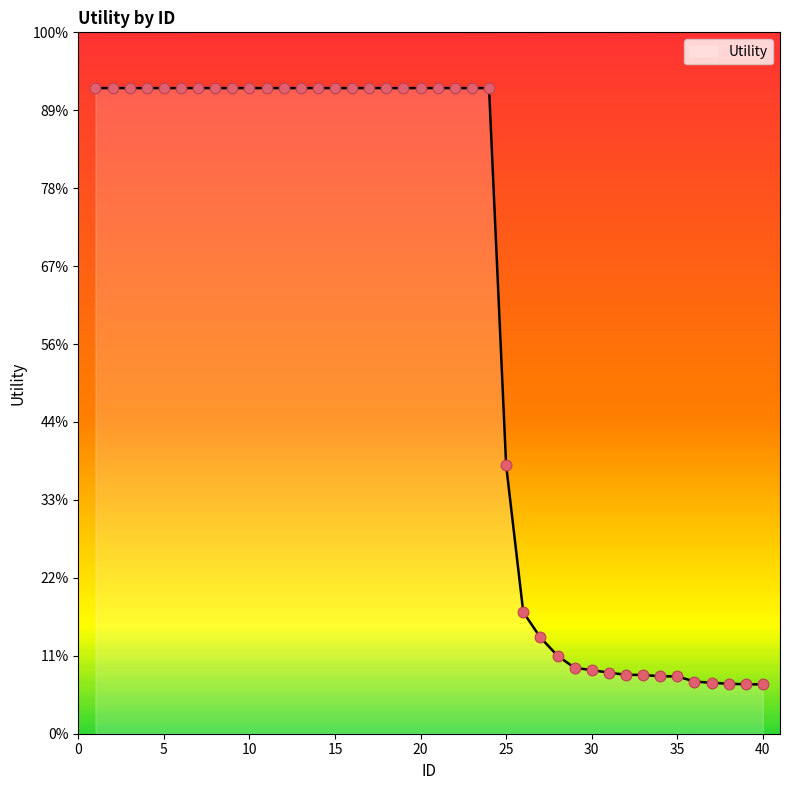

Does the chart have visible grid lines?

No